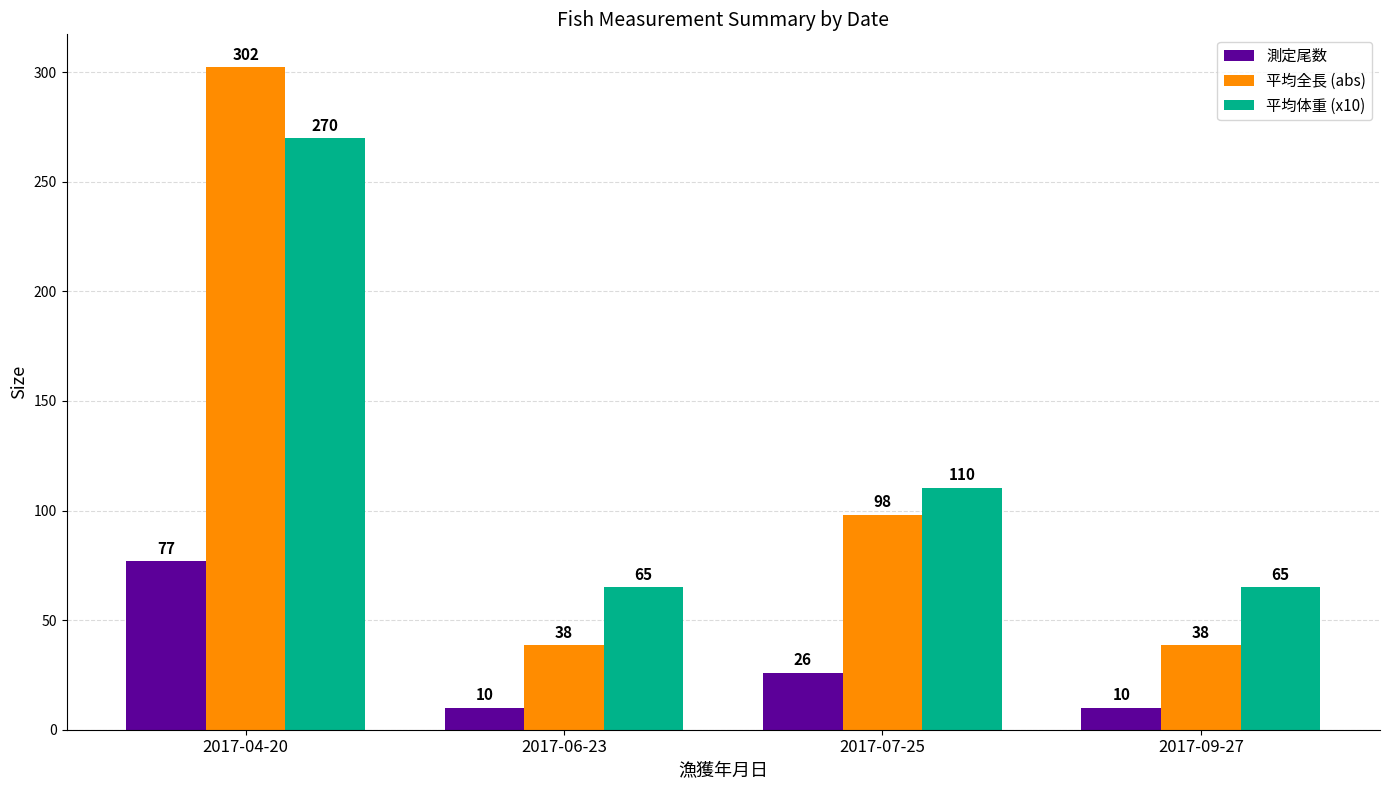

At how many categories does at least one series exceed 268?

1